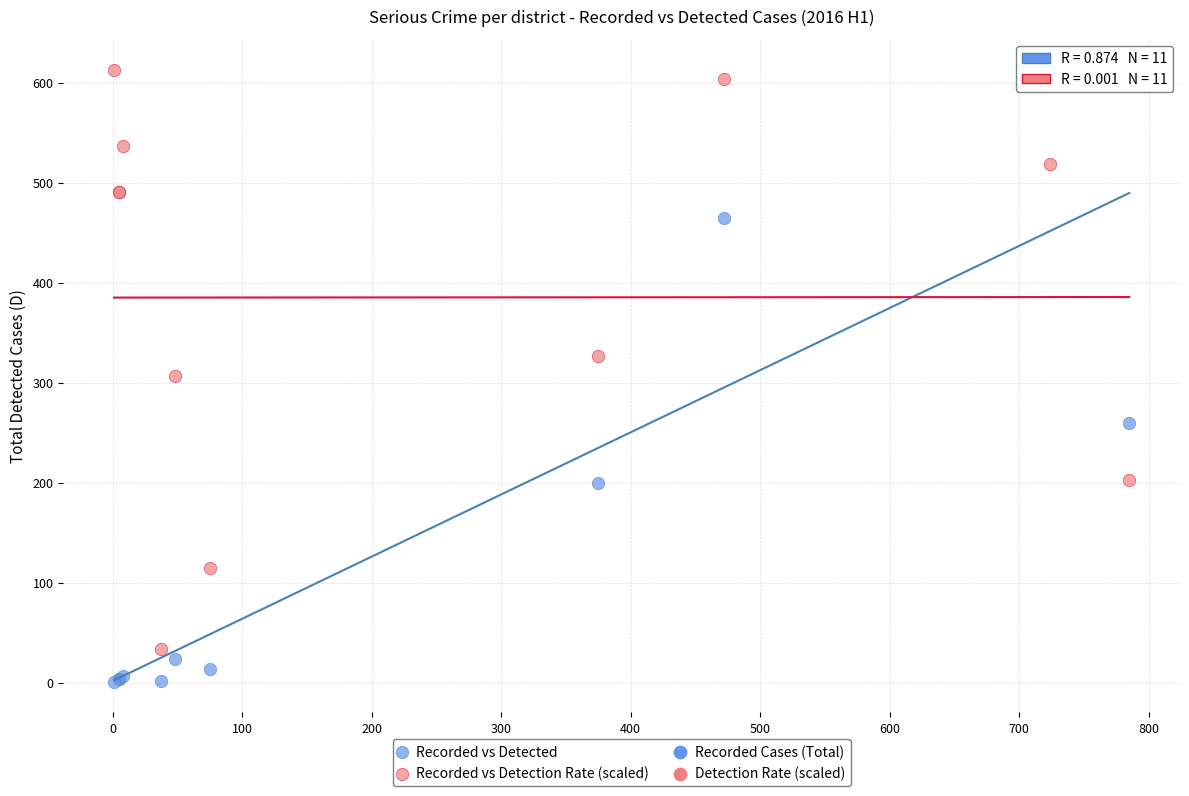

What is the X range (max minus min) for the scatter plot?

784.0